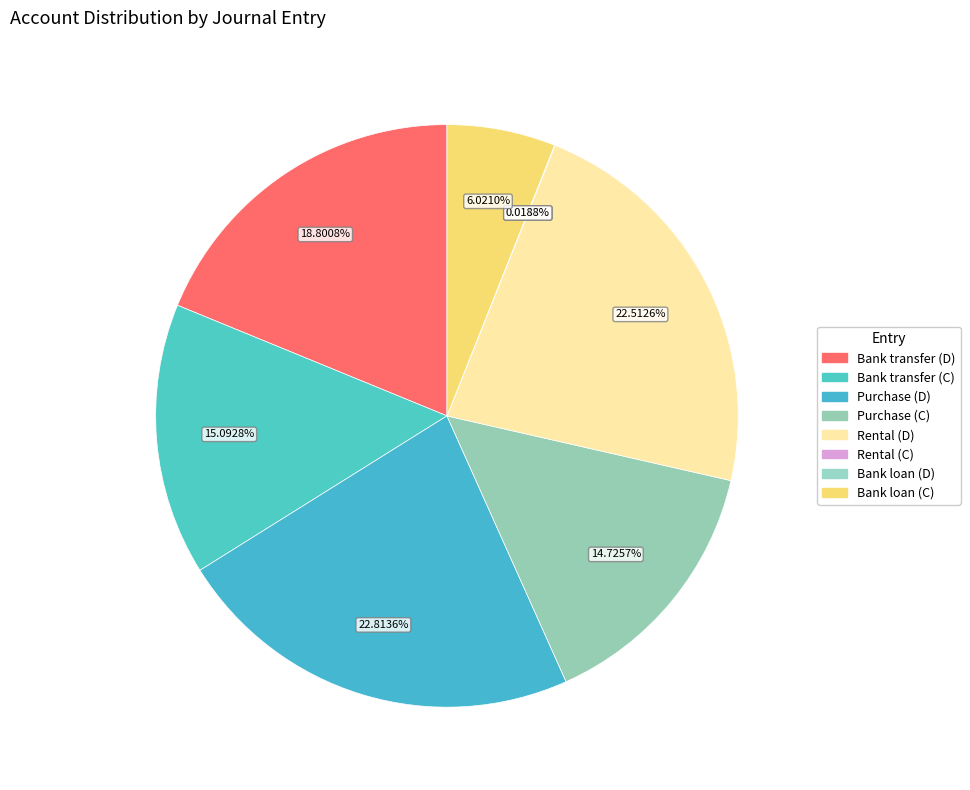

True or false: Bank transfer (D) accounts for 29% of the total.

False